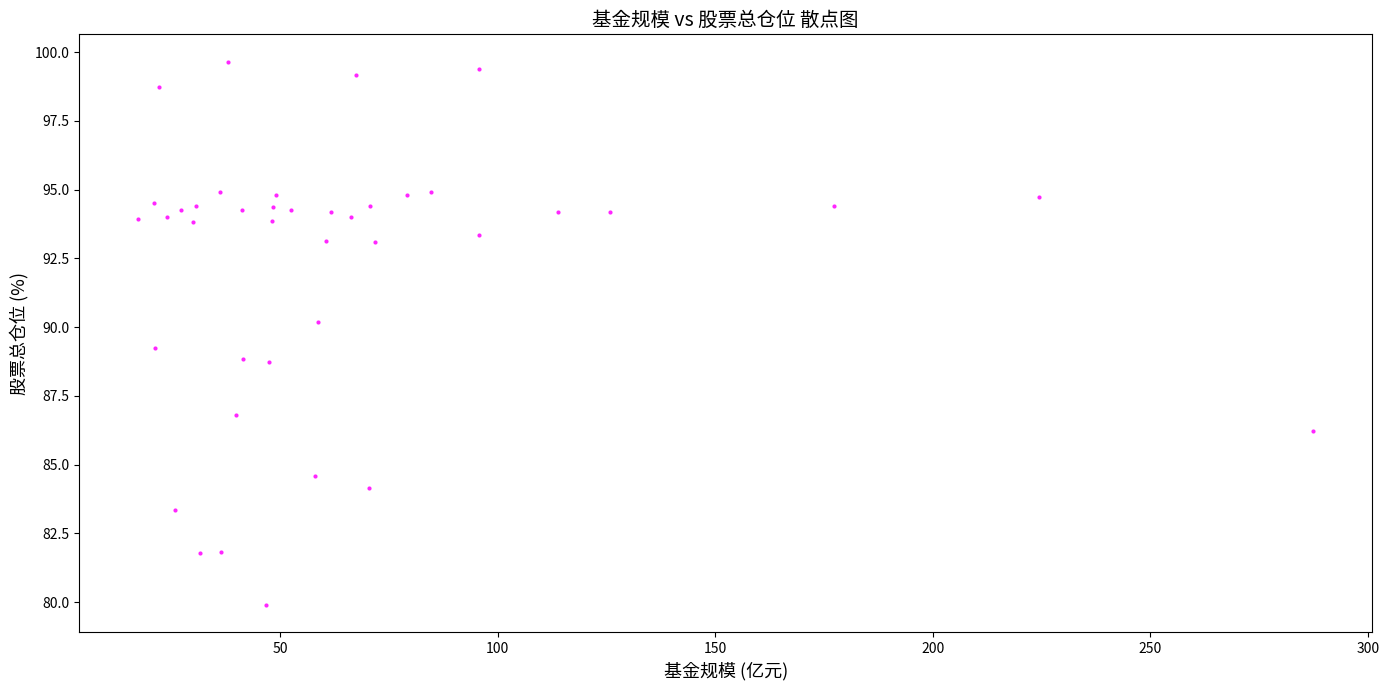

What is the range of Y values (max minus min)?

19.8